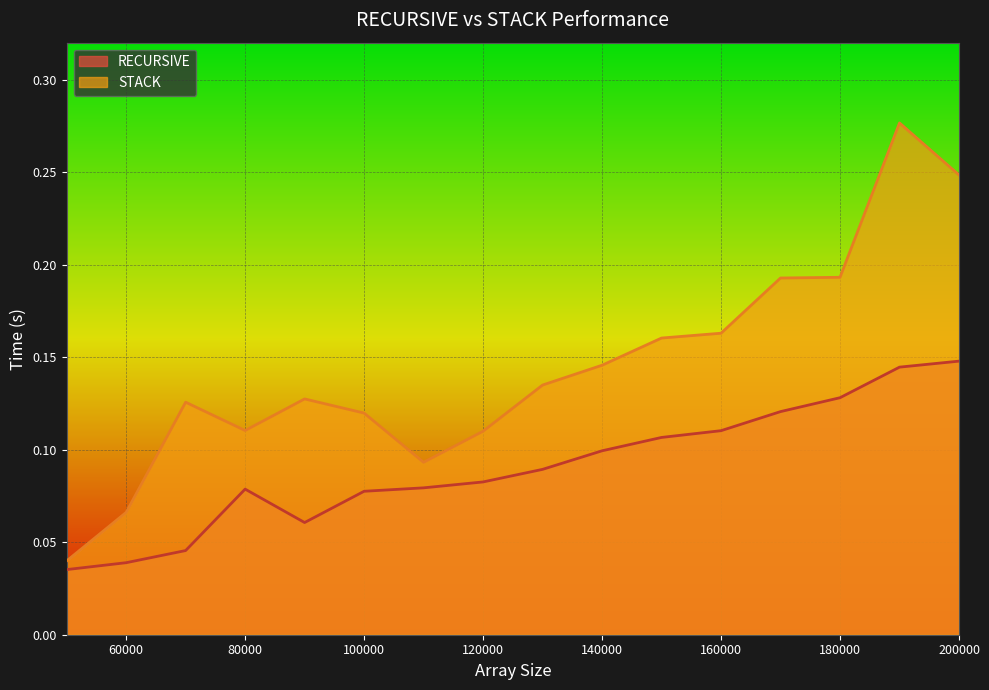

What is the total value across all series at 60000?

0.1